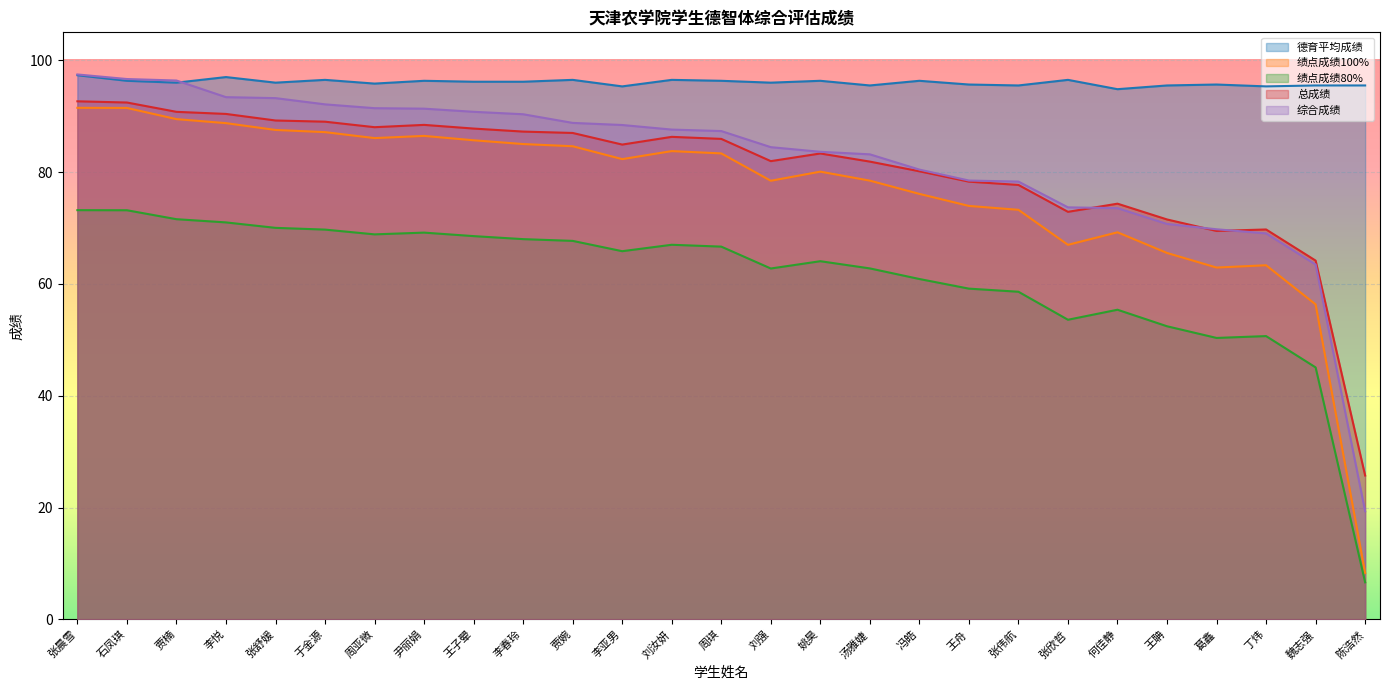

The value of 综合成绩 at 姚昊 is 83.6. True or false?

True